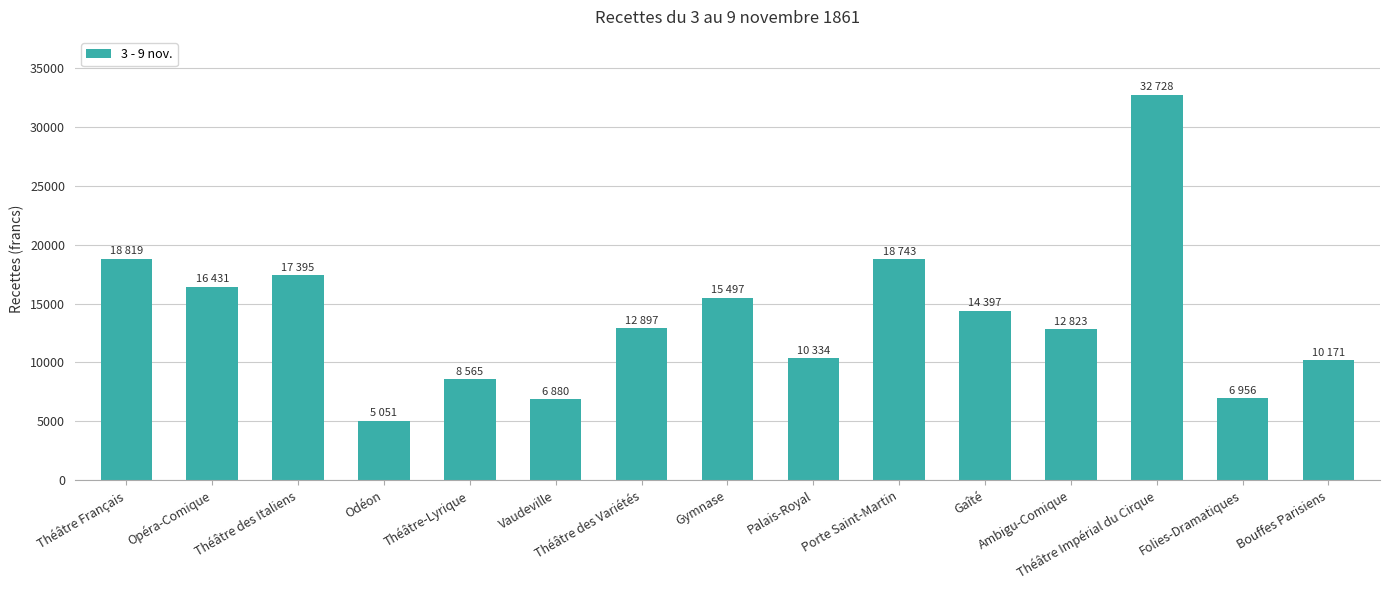

What is the label of the 4th bar from the left?

Odéon